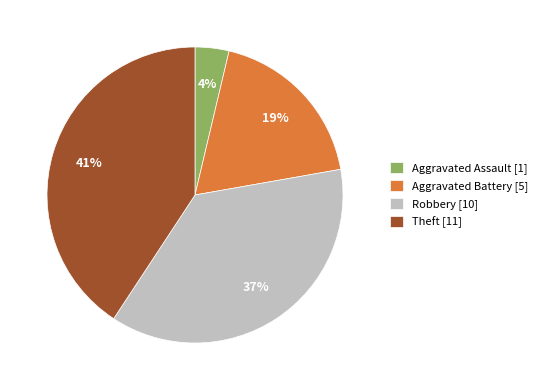

Rank the categories by value from lowest to highest.

Aggravated Assault [1], Aggravated Battery [5], Robbery [10], Theft [11]